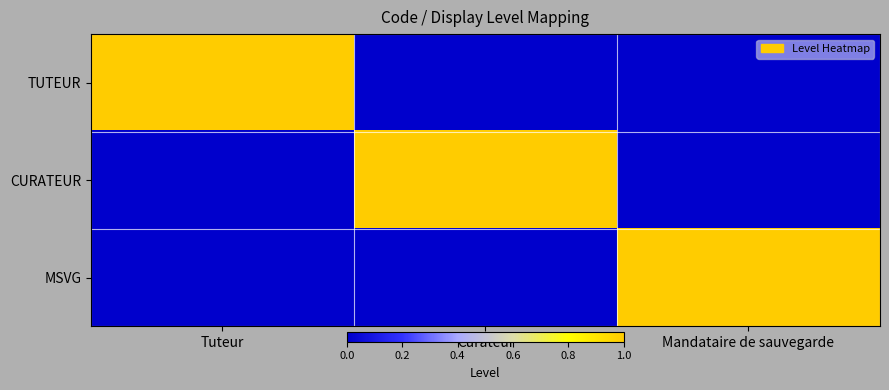

Which series changed the most between Curateur and Mandataire de sauvegarde?

CURATEUR